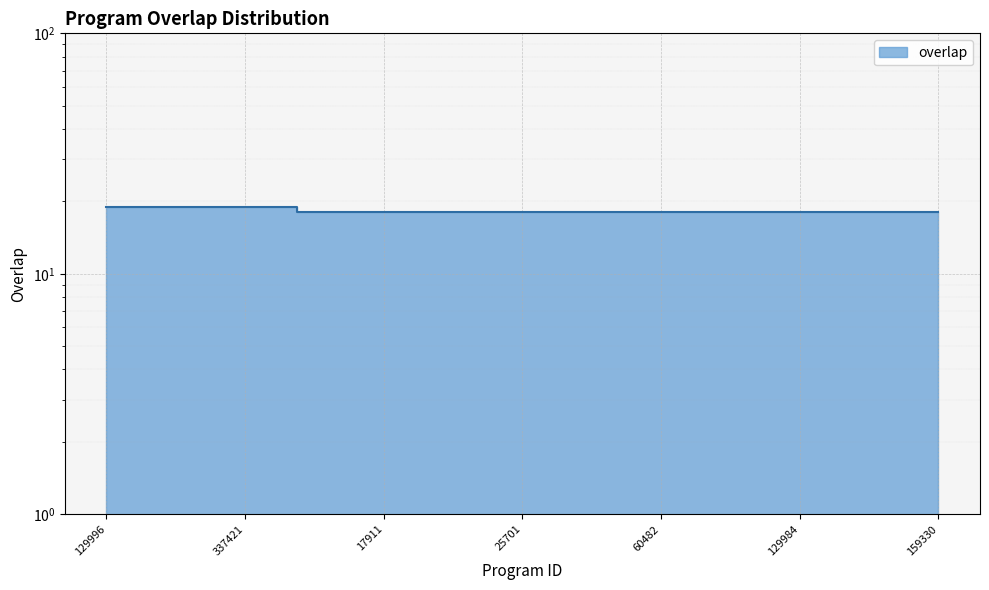

List the labels in order of value, smallest first.

2136, 9383, 17911, 22791, 22794, 25698, 25701, 25720, 26945, 46878, 60482, 70207, 122392, 129110, 129984, 133190, 135139, 139011, 159330, 129996, 182442, 213779, 337393, 337421, 351362